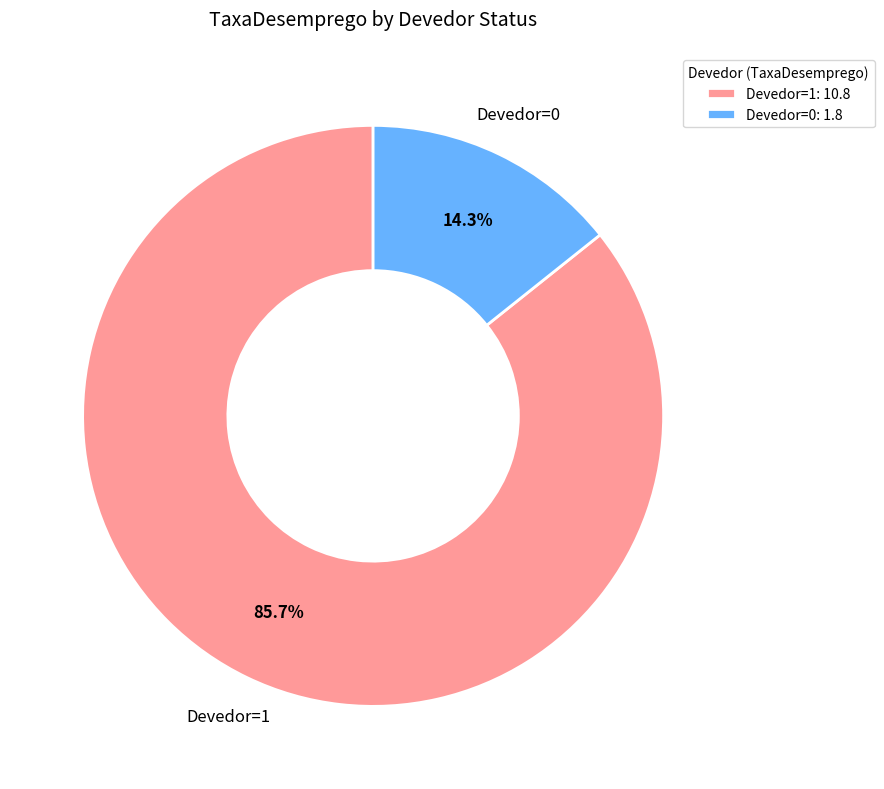

True or false: Devedor=1 accounts for 78% of the total.

False